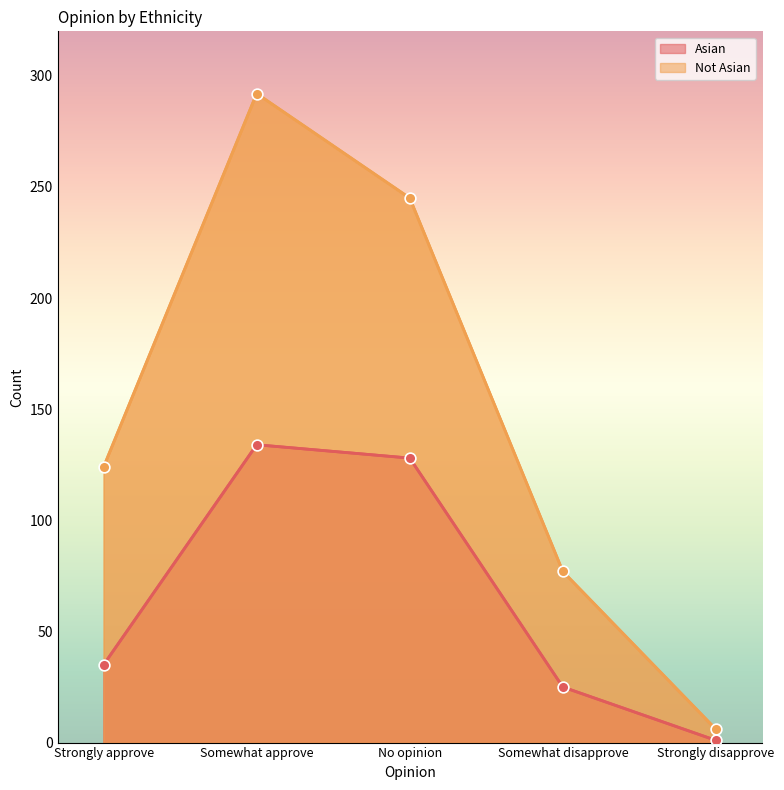

What is the total value across all series at Somewhat disapprove?

102